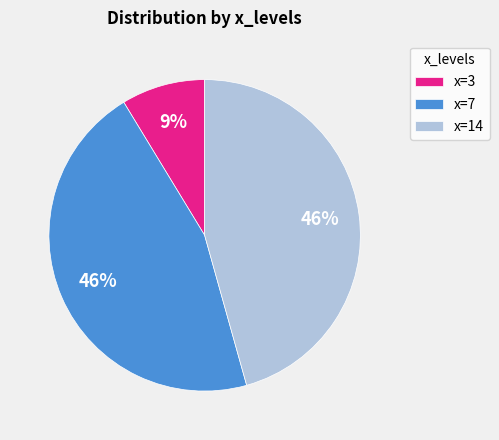

Does any single category account for the majority?

No